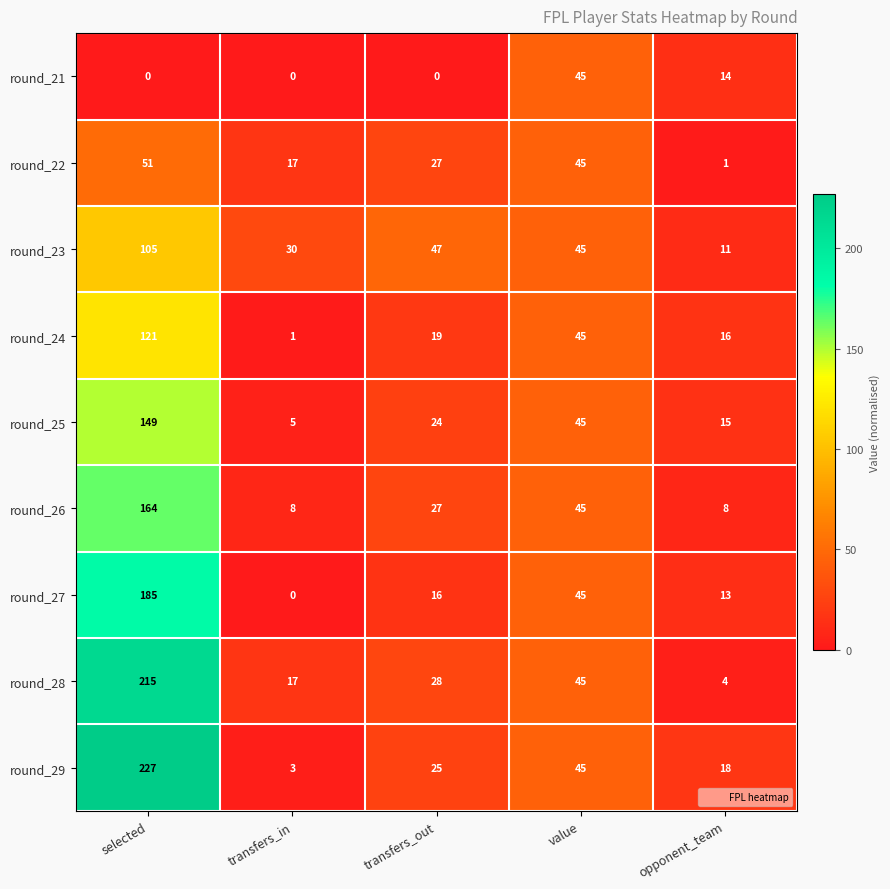

True or false: round_29 has a value of 227 at selected.

True